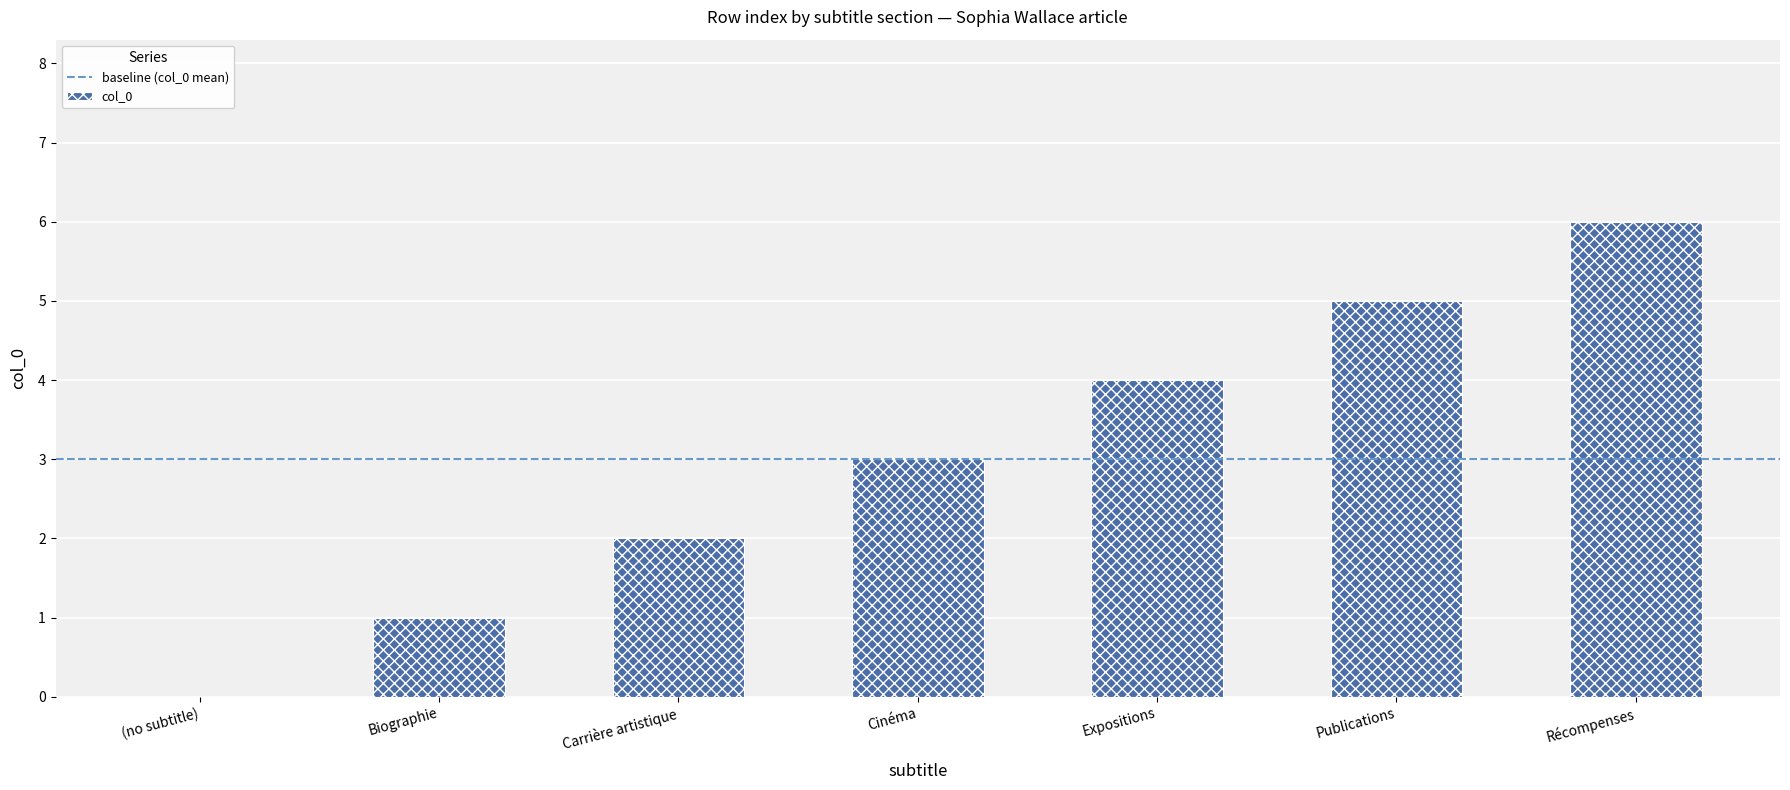

The chart shows a value of 2 at Carrière artistique. True or false?

True